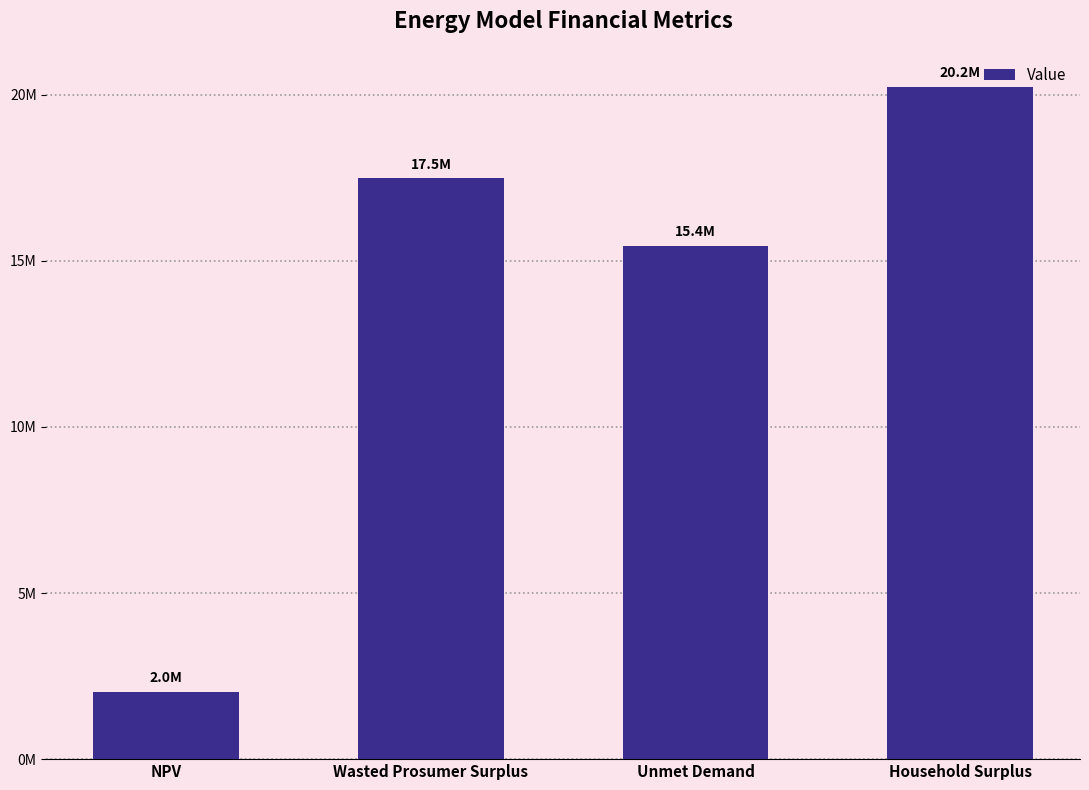

Are the bars horizontal?

No